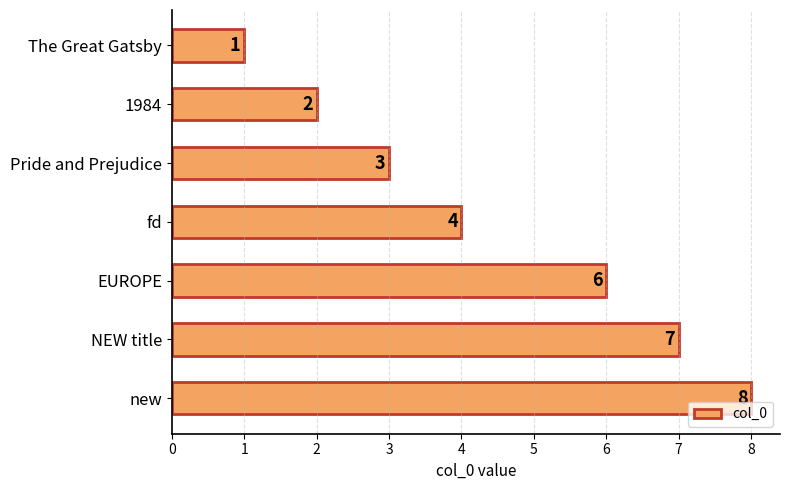

Is it true that the value at new is 8?

True